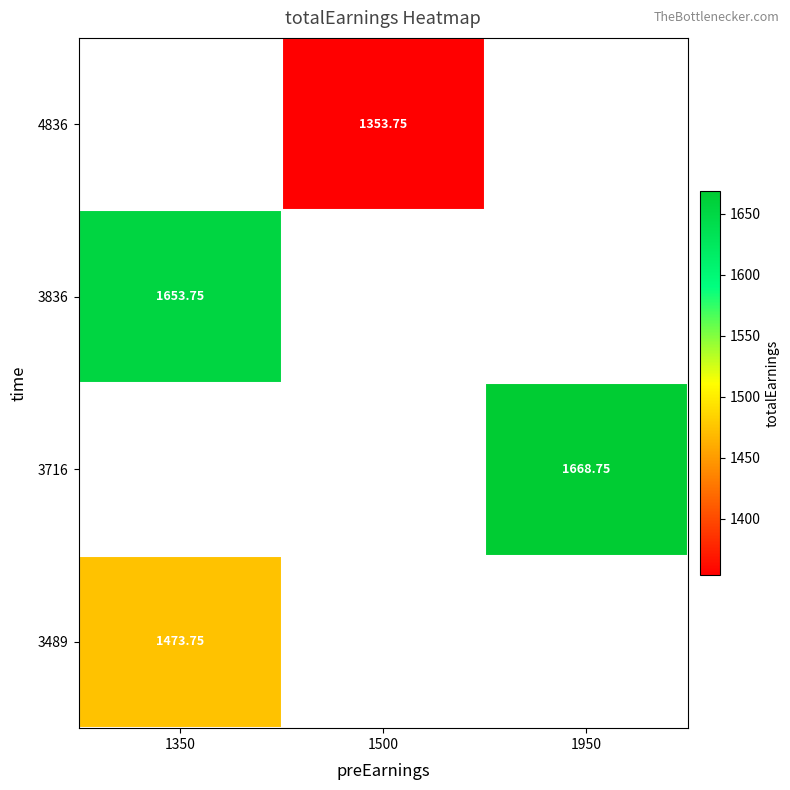

How many positive values does the 3836 series have?

1